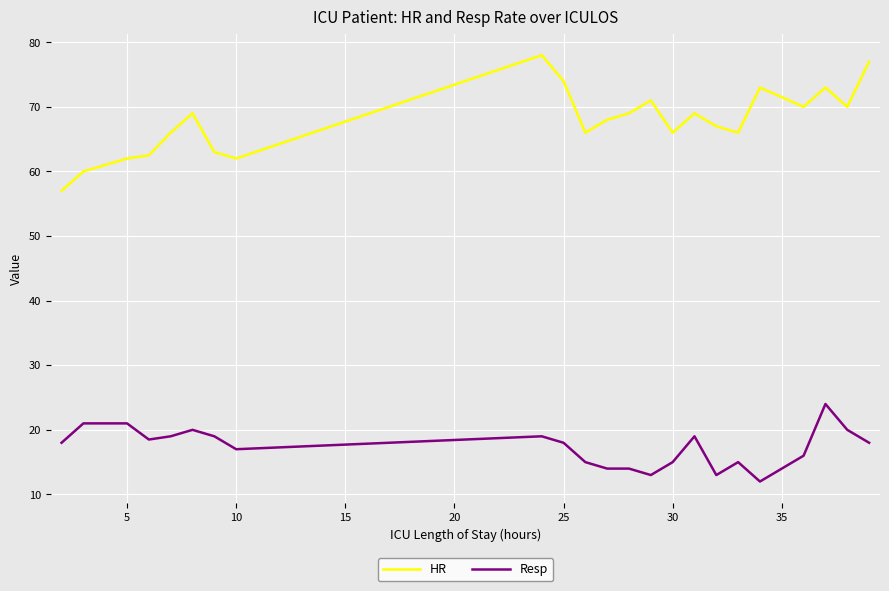

What is the highest value of the HR series?

78.0